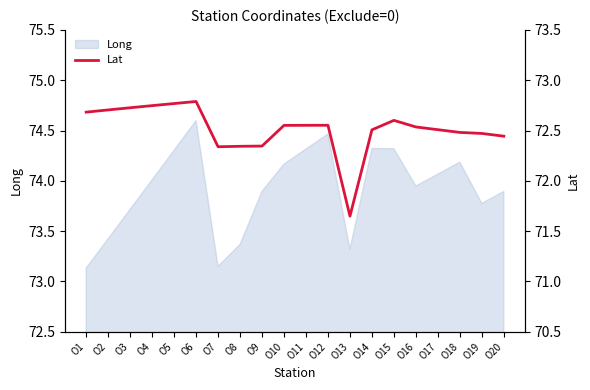

Is it true that Long equals 100.3 at O11?

False